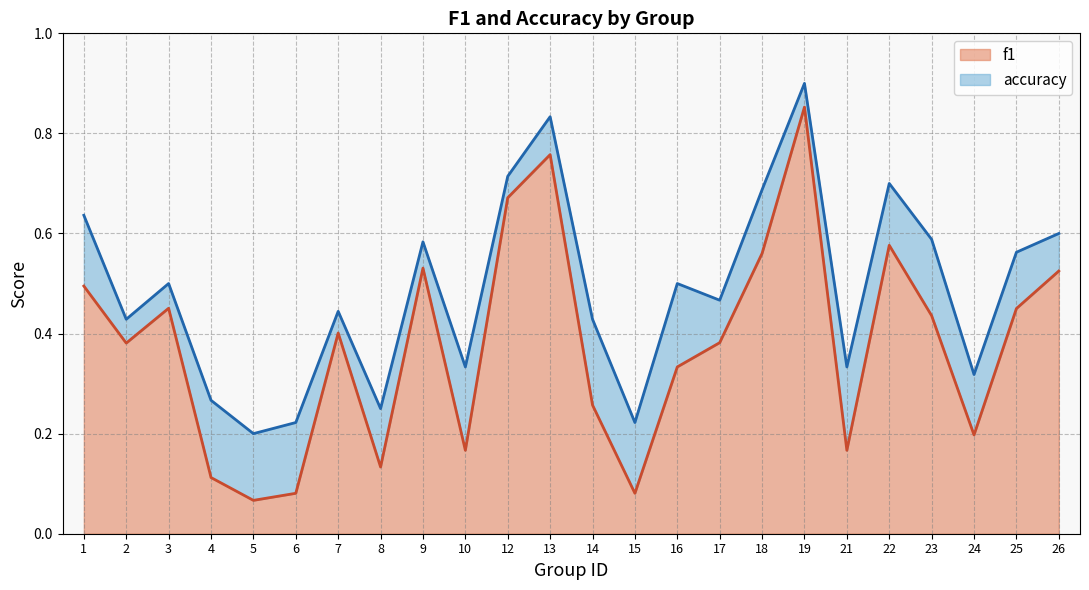

Between 5 and 21, which series saw the biggest shift?

accuracy